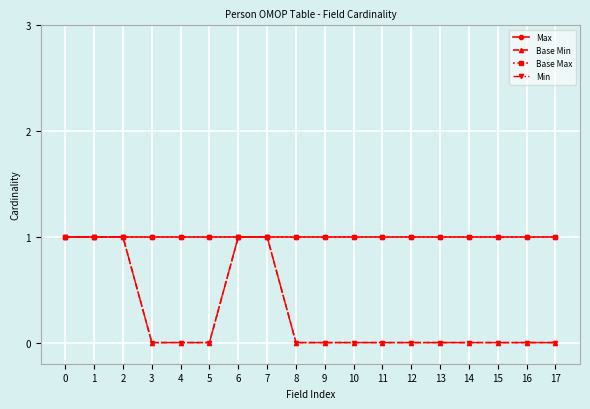

Does the chart have visible grid lines?

Yes